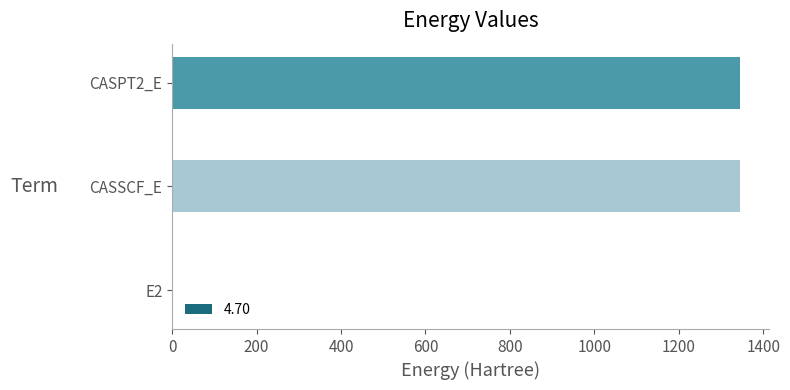

At which label is the value closest to 673?

CASSCF_E